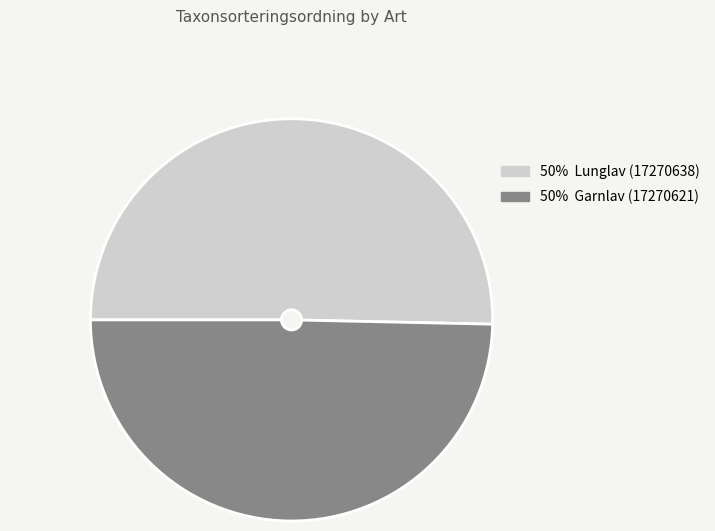

Is there a majority slice in this chart?

Yes